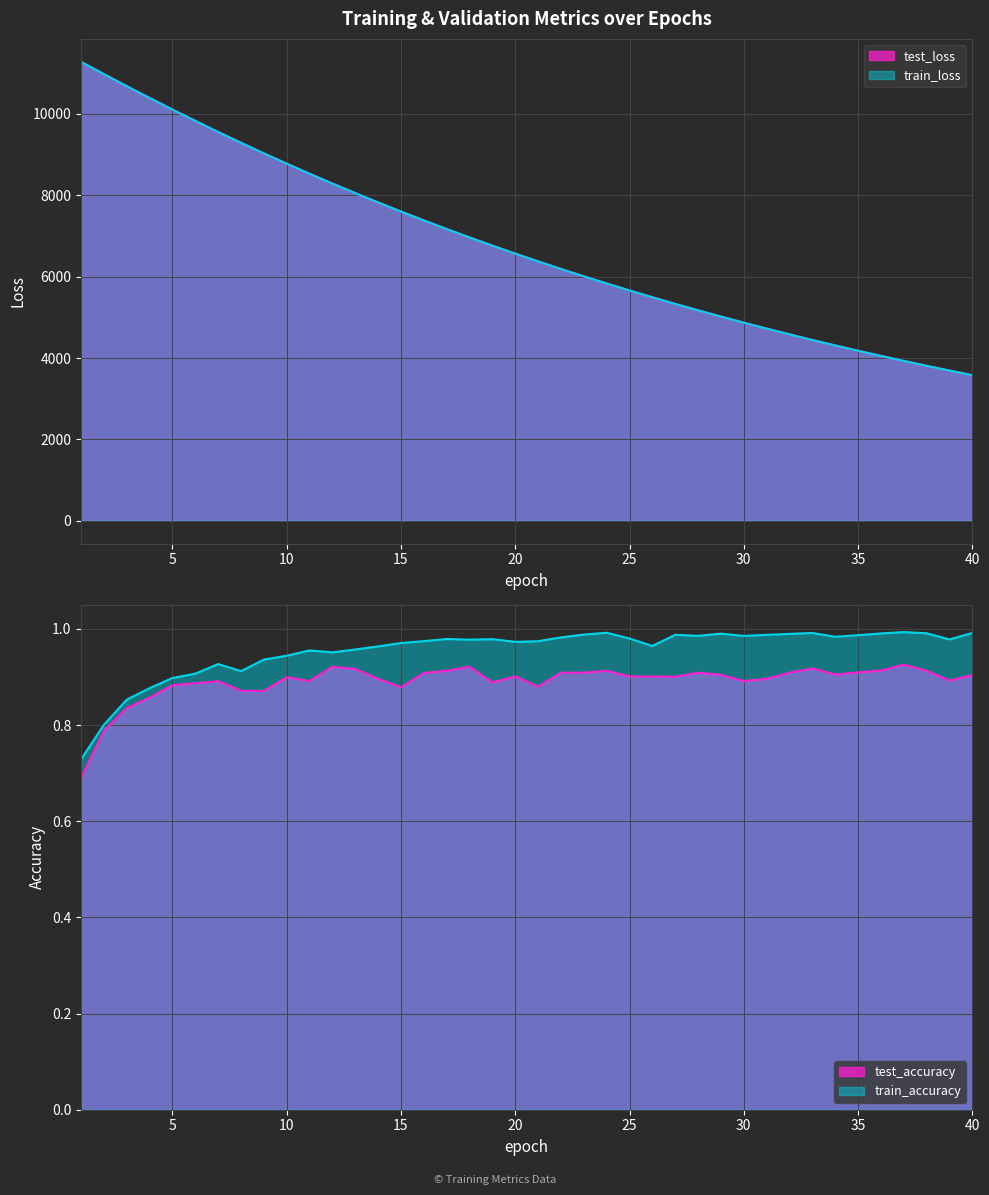

The value of train_loss at 27 is 5330.6. True or false?

True